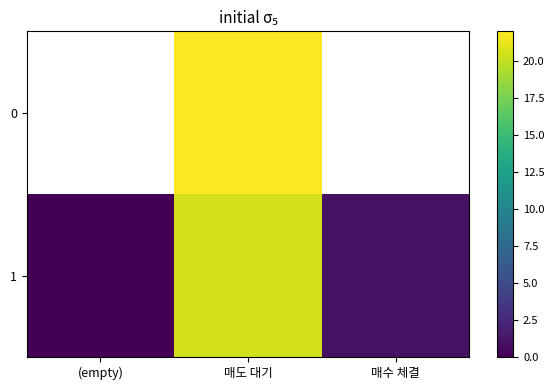

Which series has the widest spread of values?

row_1